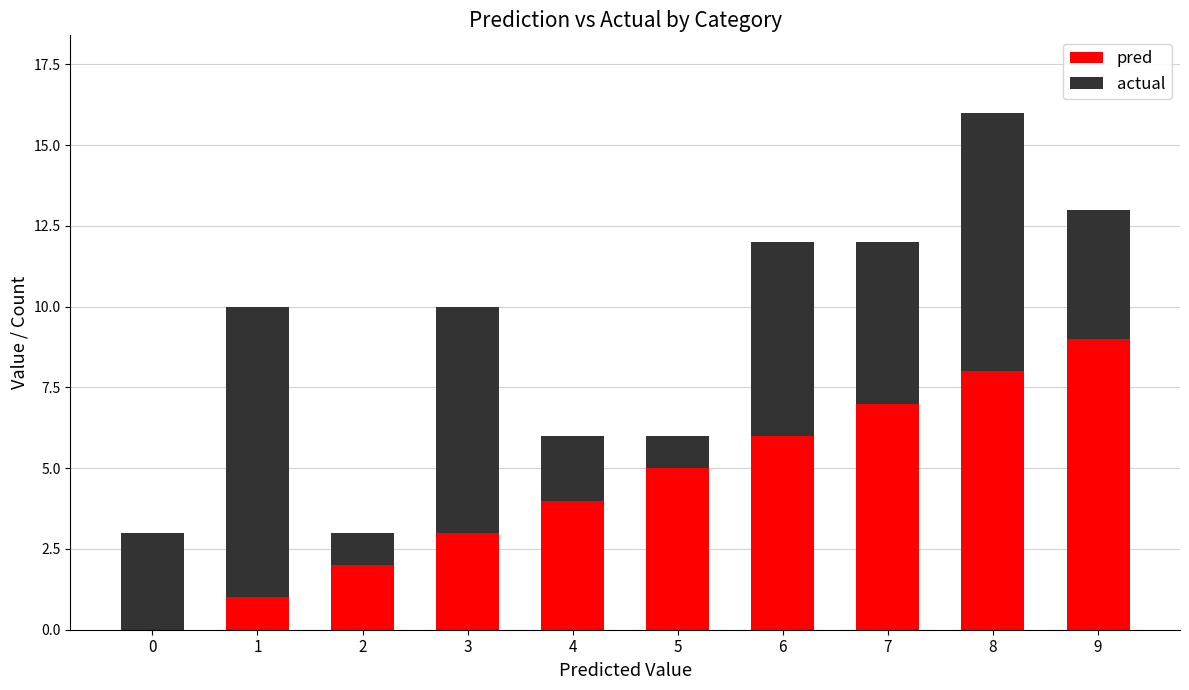

The value of pred at 3 is 2. True or false?

False